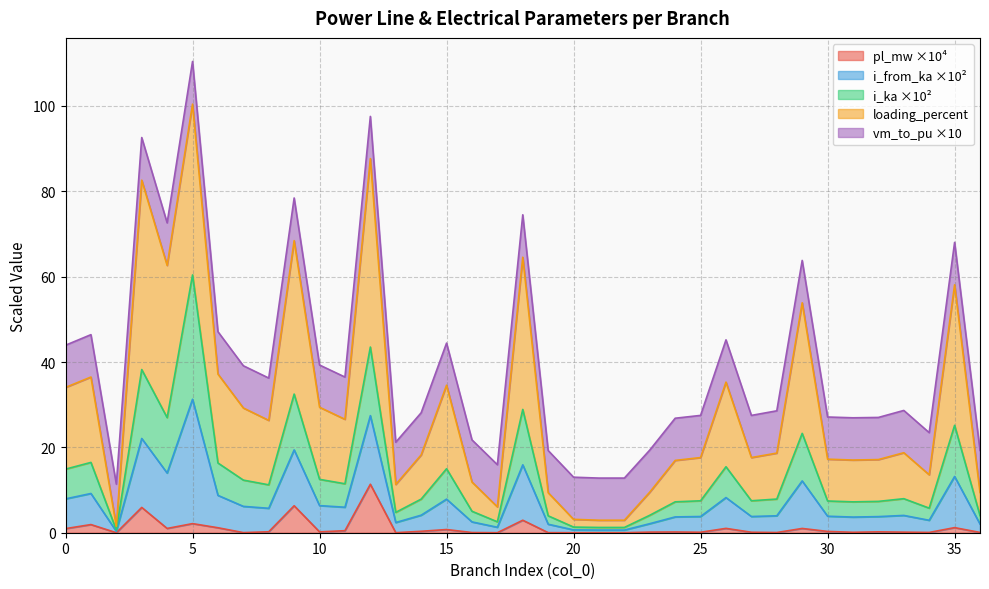

At which category is the sum across all series the highest?

5